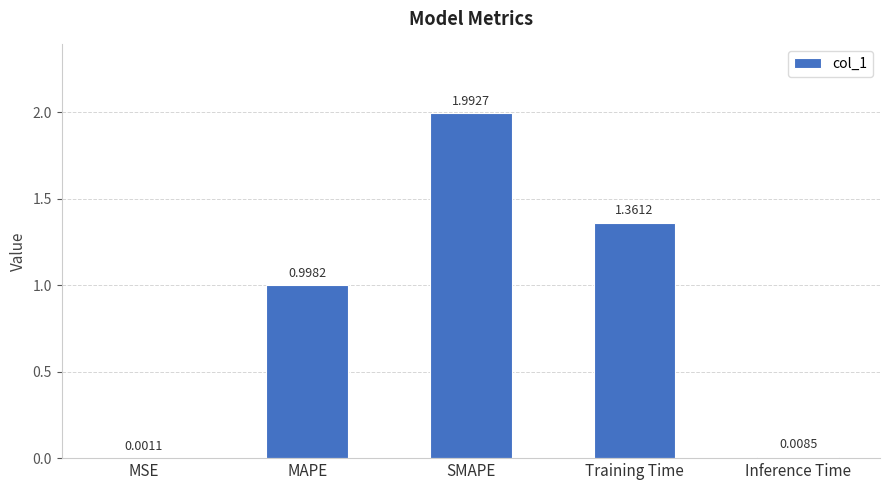

What is the change in value from Training Time to Inference Time?

-1.4